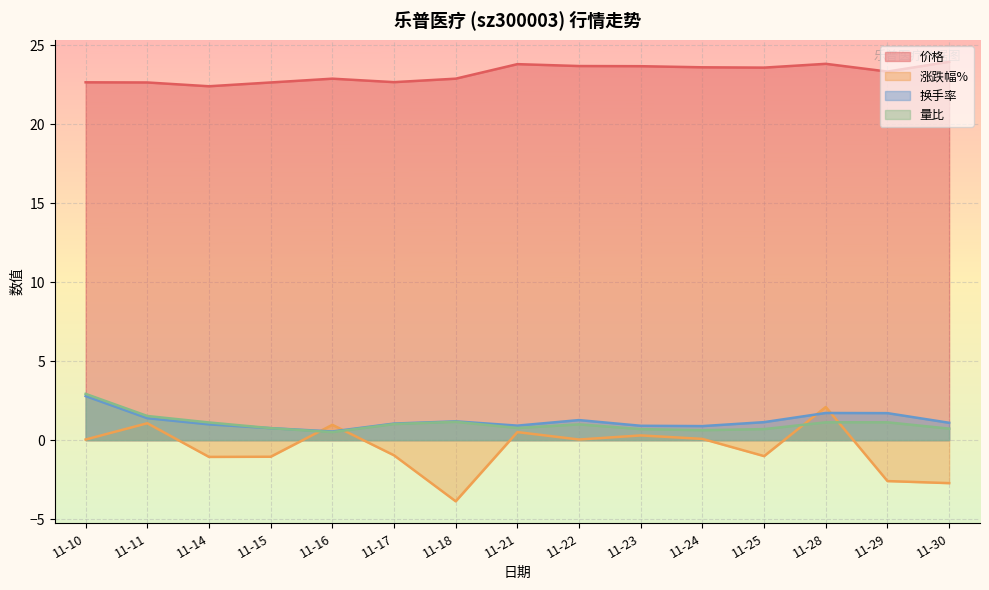

Rank the series by their maximum value, from lowest to highest.

涨跌幅%, 换手率, 量比, 价格